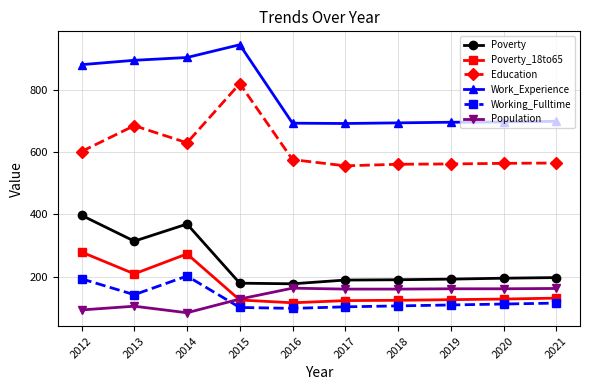

What is the sum of all Education values?

6121